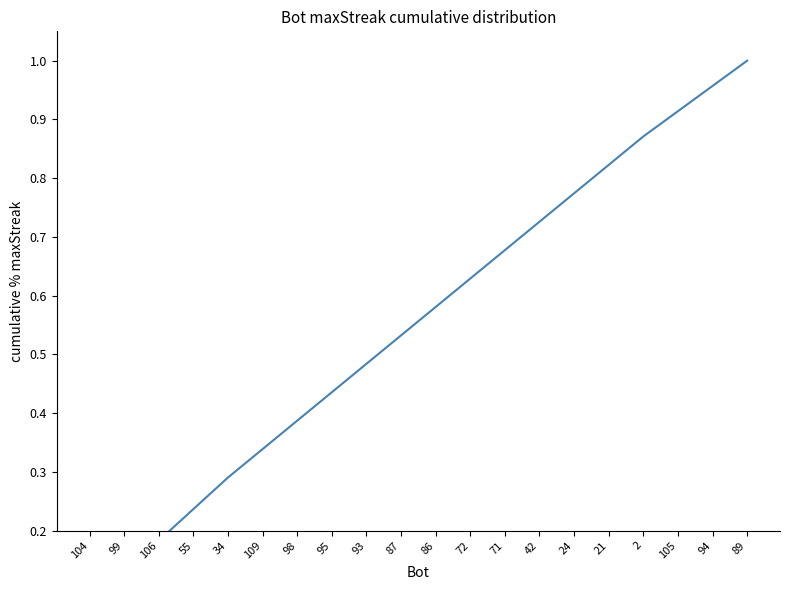

True or false: the data has more than 1 interior local peaks.

False